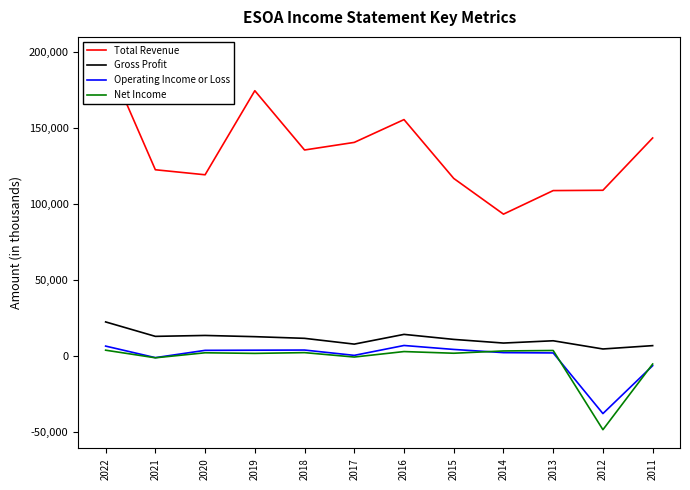

How many lines are shown in the chart?

4